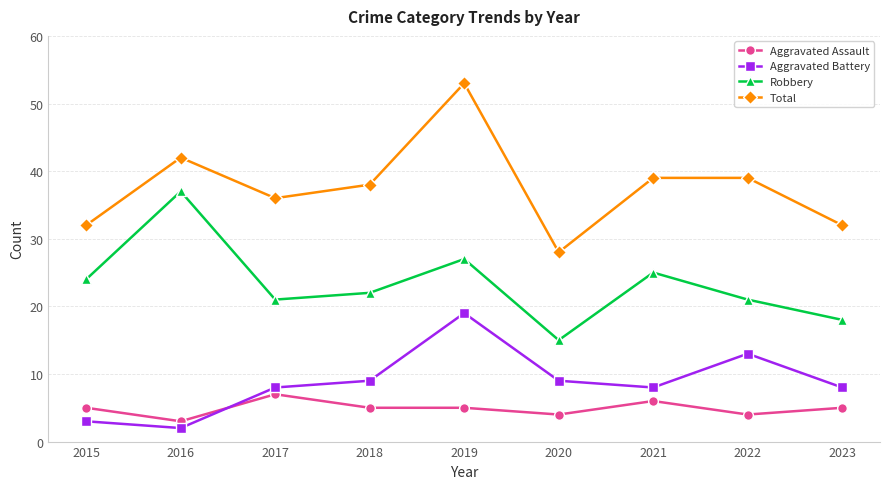

True or false: Robbery has a value of 26 at 2023.

False